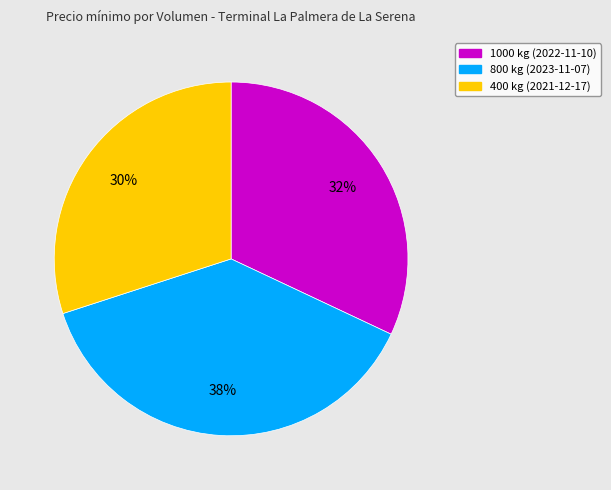

What is the ratio of the value at 400 kg (2021-12-17) to the value at 1000 kg (2022-11-10)?

0.9